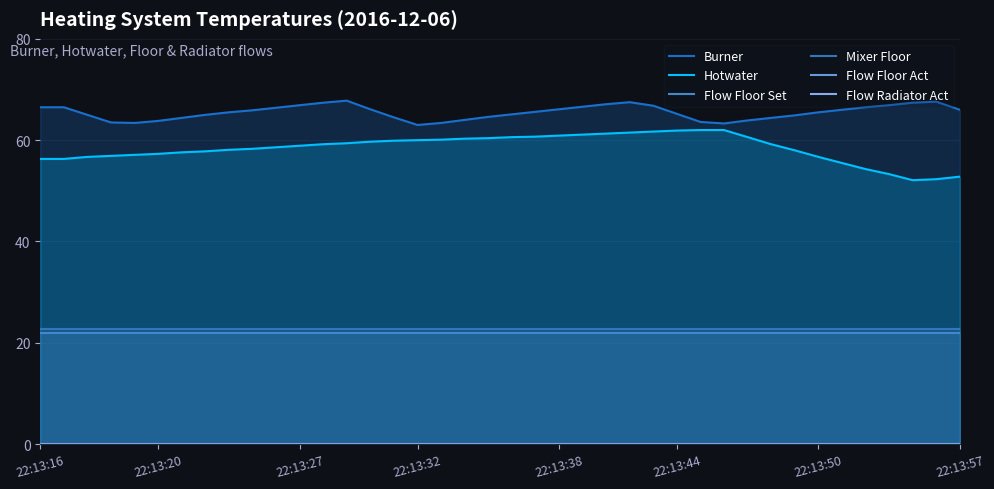

The Hotwater series shows 97.9 at 22:13:44. True or false?

False